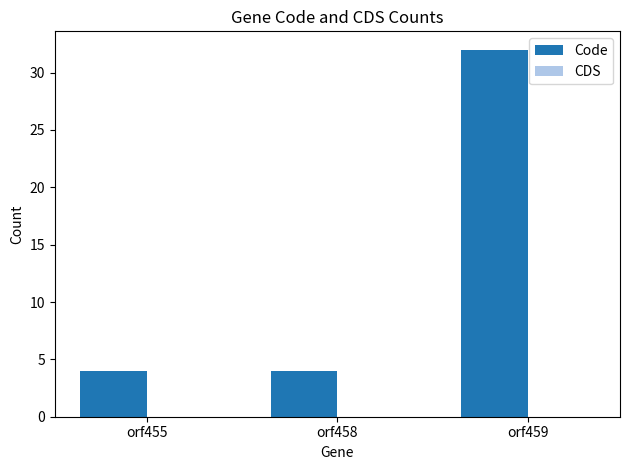

What is the value of the 3rd bar from the left?

32